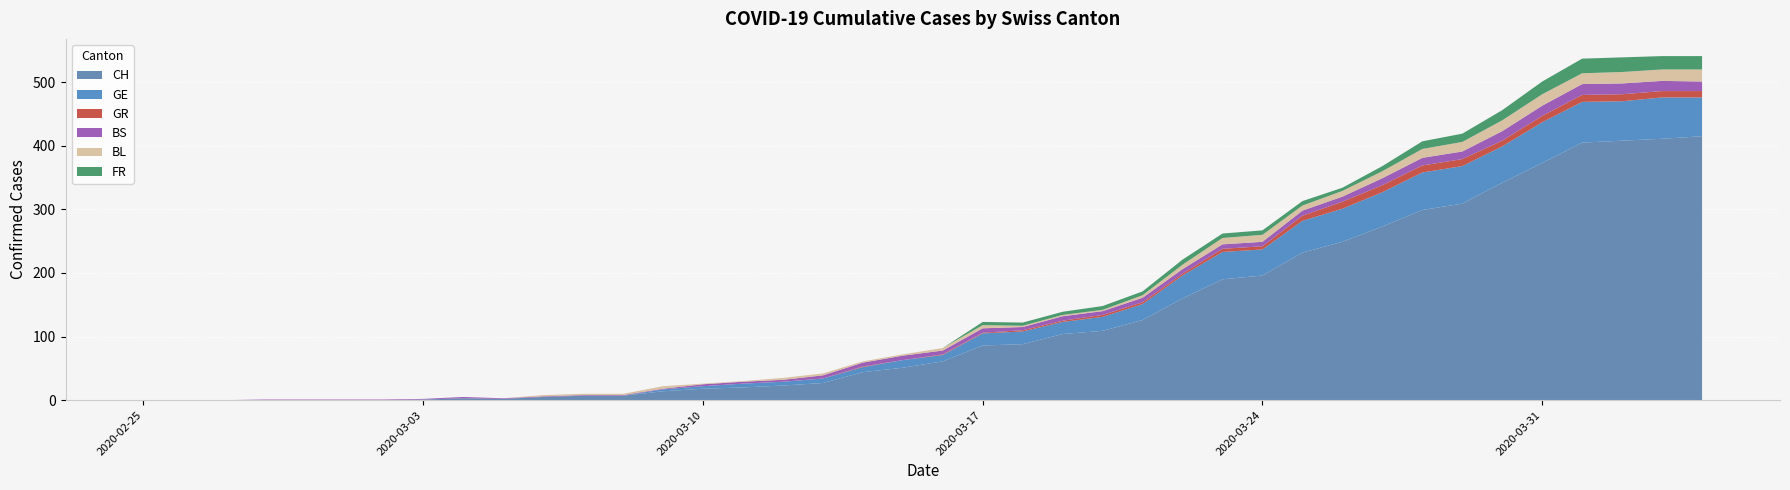

Reading left to right, what are all the values shown in this chart?

CH: 0	0	0	0	0	0	0	1	3	2	5	7	7	14	18	20	23	27	44	51	61	86	88	104	109	126	160	190	196	232	249	273	299	309	342	373	405	408	411	415
GE: 0	0	0	0	0	0	0	0	0	0	0	0	0	3	4	6	6	7	8	12	10	19	20	19	22	25	36	43	41	50	52	54	59	59	57	64	64	62	65	61
GR: 0	0	0	0	0	0	0	0	0	0	0	0	0	0	0	0	0	0	1	0	1	1	2	2	3	3	3	5	5	8	11	11	11	11	9	10	11	11	10	10
BS: 0	0	0	1	1	1	1	1	2	1	1	1	1	1	3	3	3	5	6	7	6	7	5	7	6	7	7	7	7	8	8	11	12	12	15	16	17	17	16	15
BL: 0	0	0	0	0	0	0	0	0	0	2	2	2	4	1	1	3	3	2	2	4	5	2	2	2	4	7	10	11	8	9	11	14	15	17	18	17	18	18	19
FR: 0	0	0	0	0	0	0	0	0	0	0	0	0	0	0	0	0	0	0	0	0	5	5	5	6	6	8	7	7	7	5	8	12	13	16	20	23	23	21	21